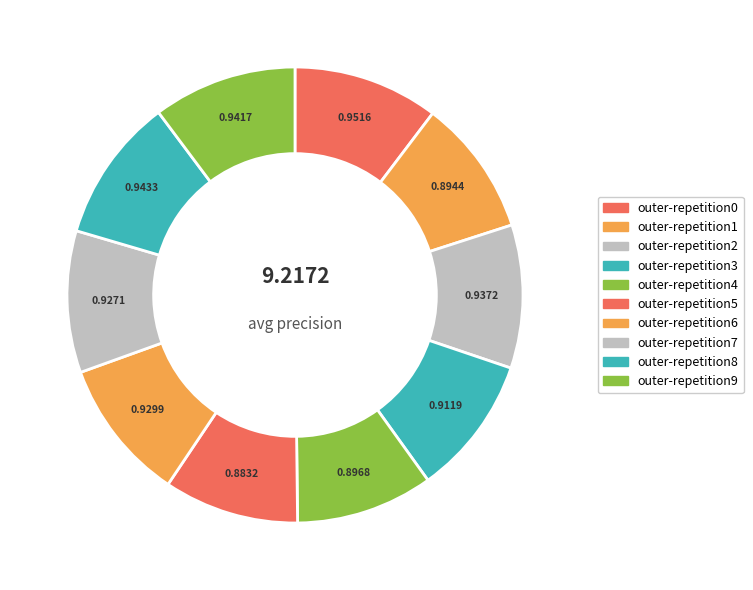

How many slices are in this pie chart?

10